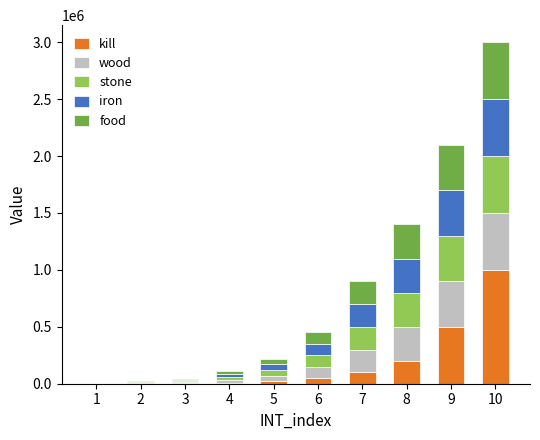

What is the maximum value for kill?

1000000